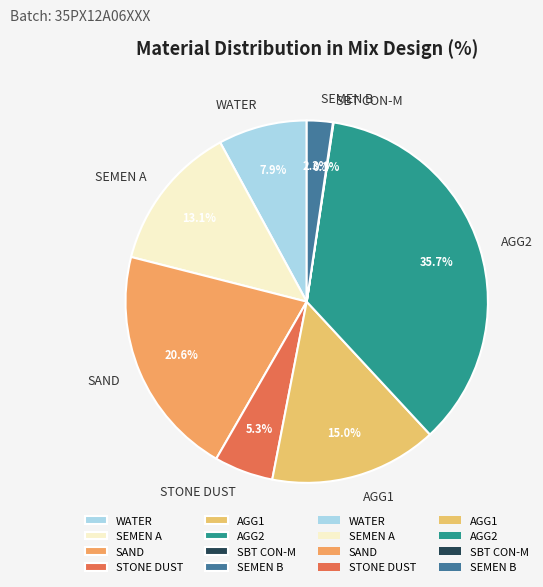

Is there any slice that represents more than half of the pie?

No